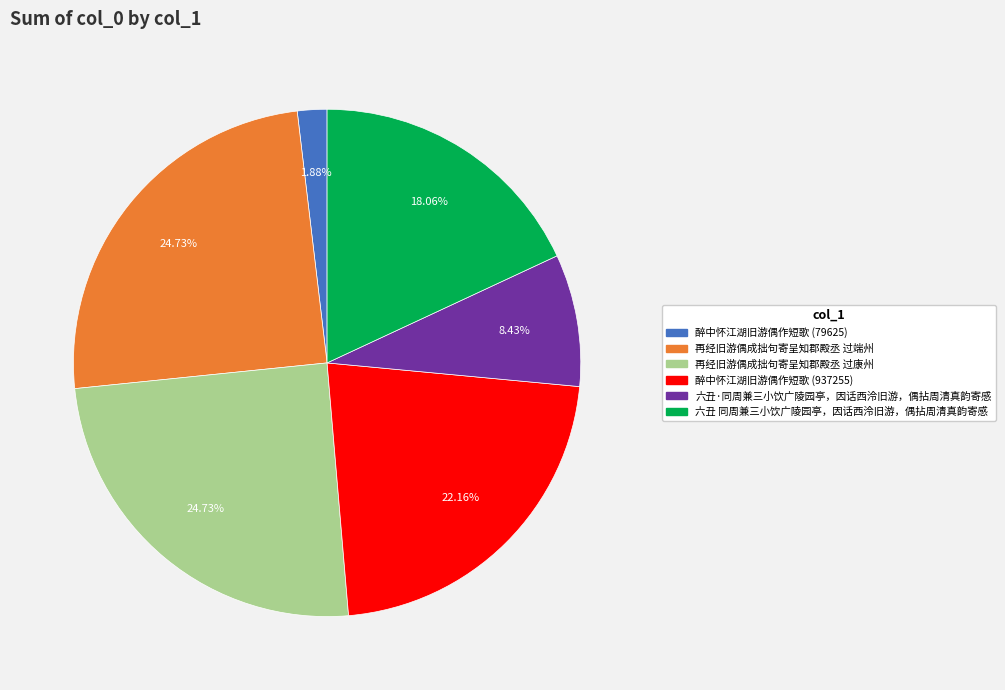

Is it true that 再经旧游偶成拙句寄呈知郡殿丞 过康州 is 25% of the pie?

True